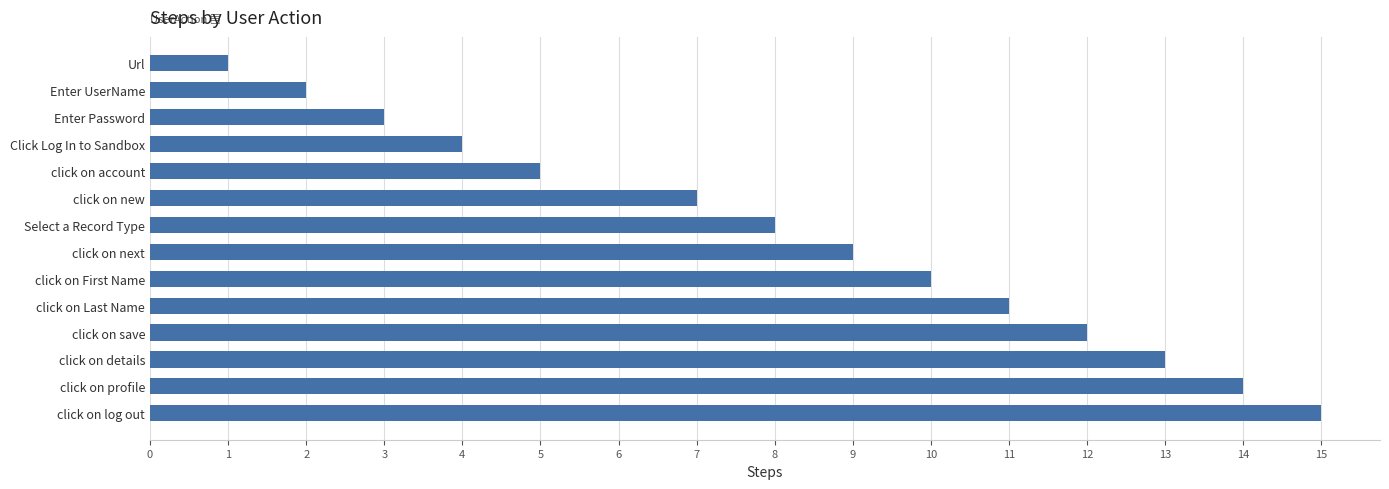

What position from the top is click on details?

12